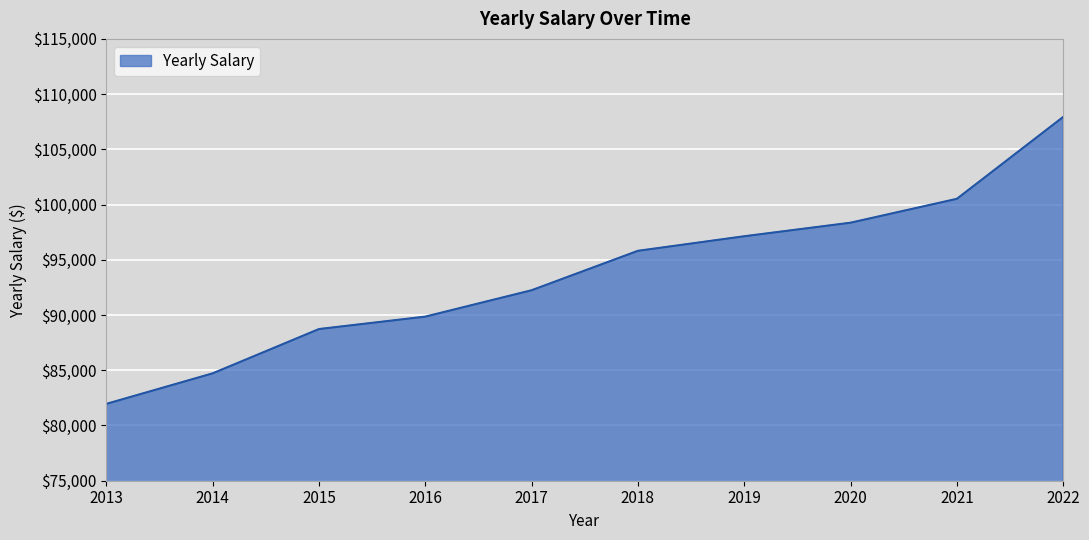

Count the number of values greater than 95814.

5